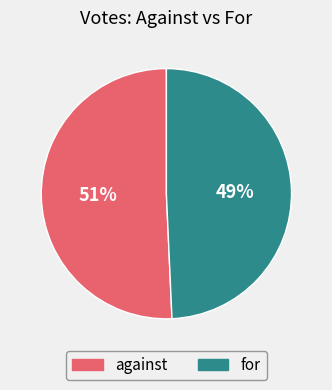

Combined, do for and against account for over 50%?

Yes